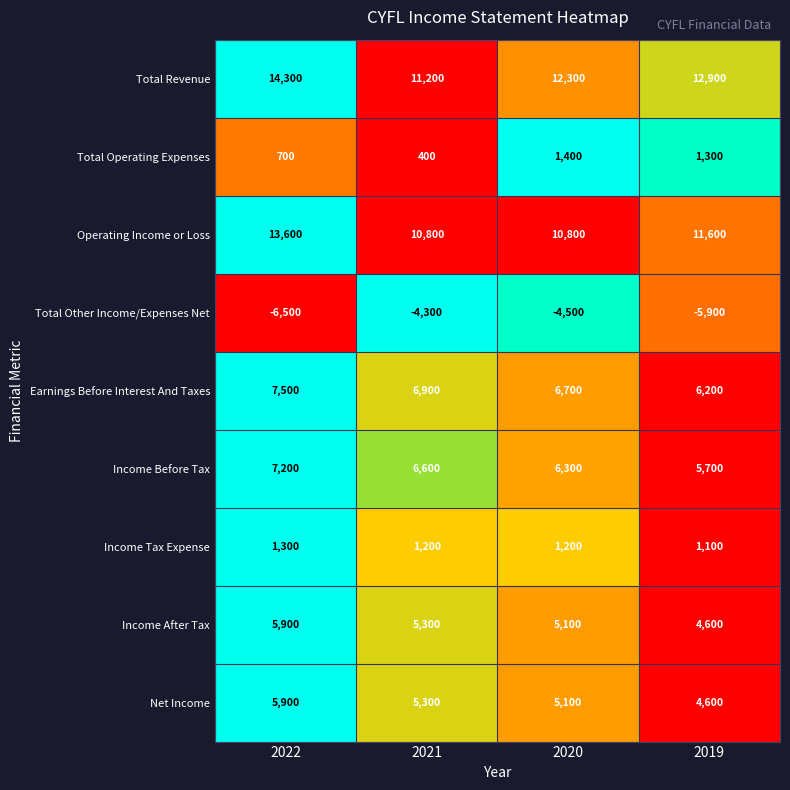

What is the difference between the Total Operating Expenses values at 2022 and 2020?

700